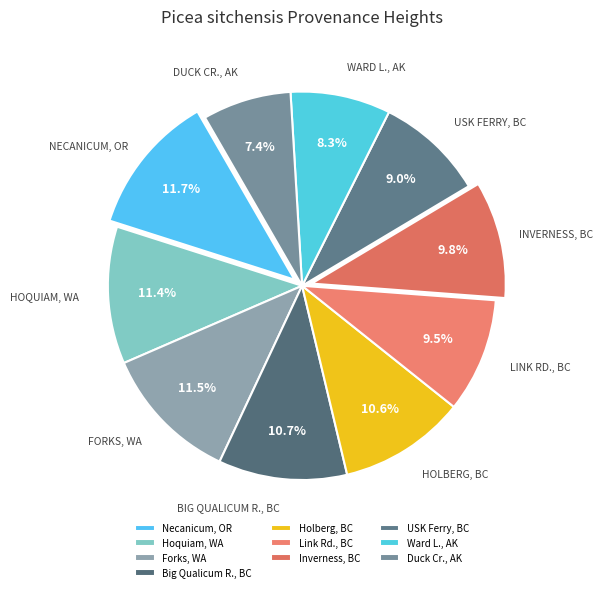

What percentage do Forks, WA and USK Ferry, BC together represent?

20.6%